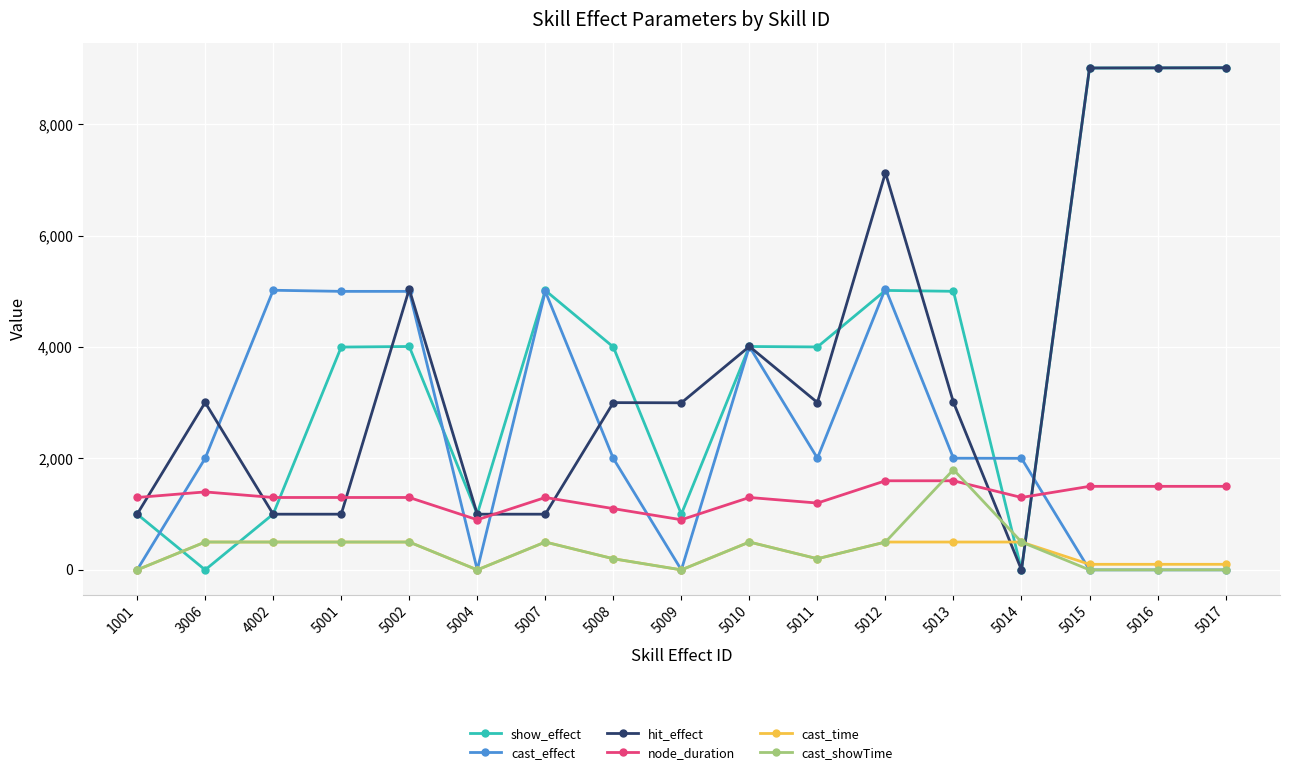

Which series changed the most between 5012 and 5016?

cast_effect